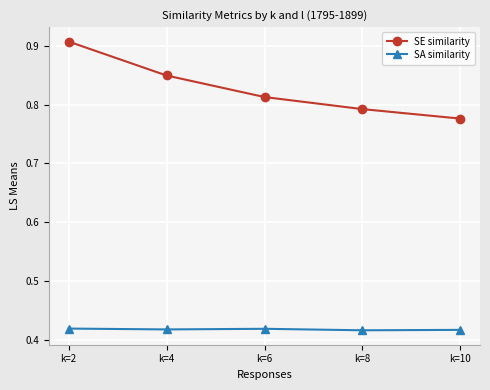

Which category has the highest value across all series?

k=2